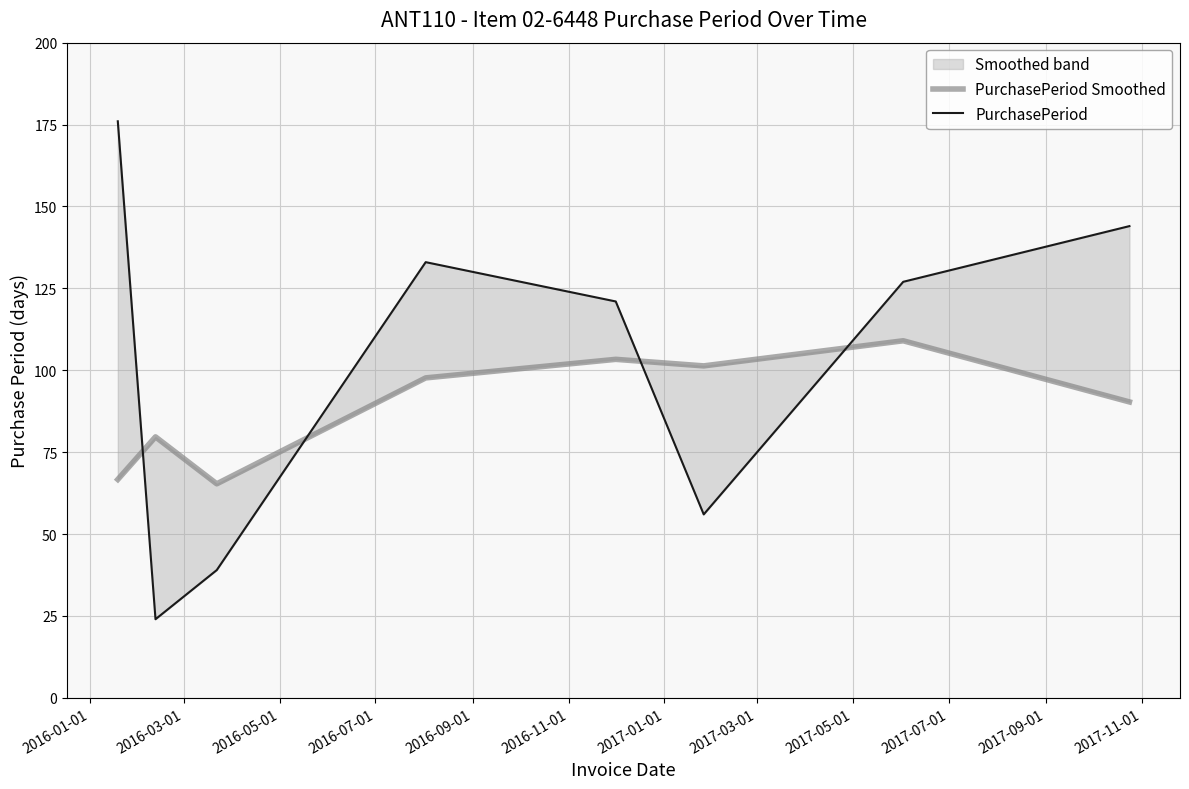

At 2016-03-01, list the series in order from smallest to largest.

PurchasePeriod, PurchasePeriod Smoothed